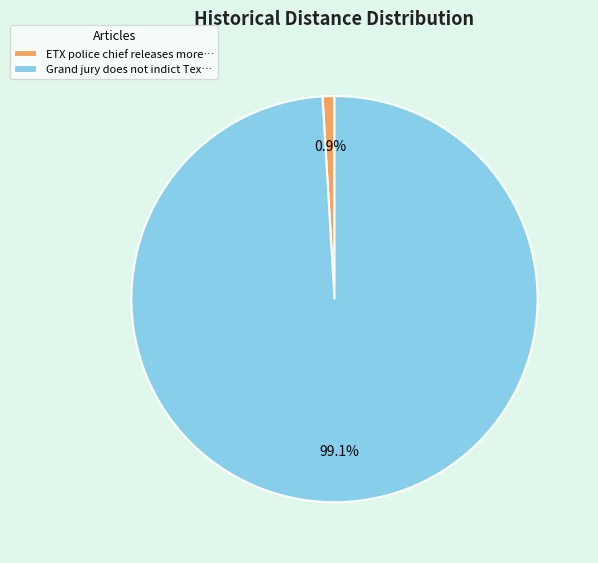

Does ETX police chief releases more… account for over 50% of the chart?

No